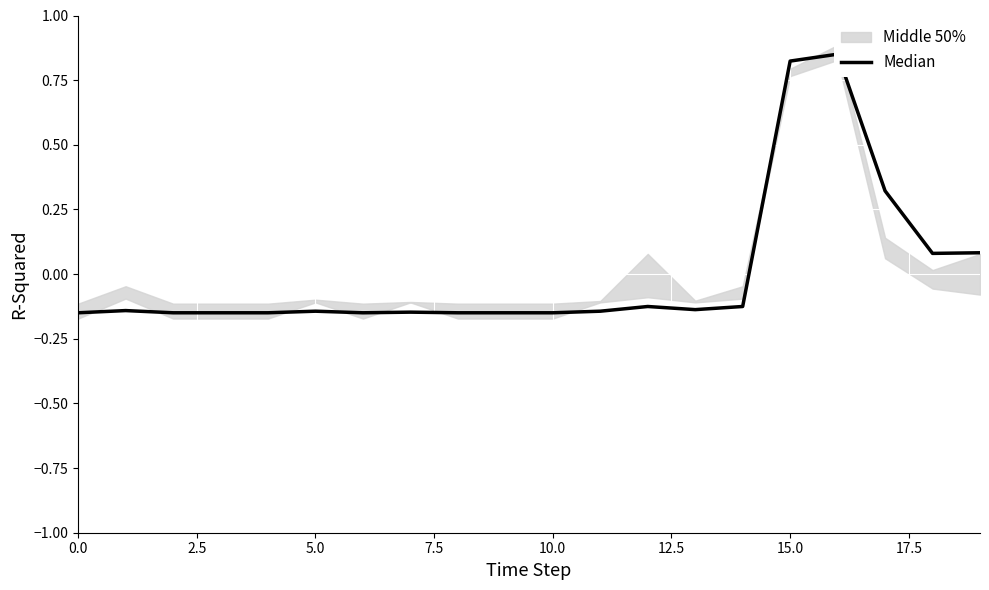

What is the value of the 20th point from the left?

0.1